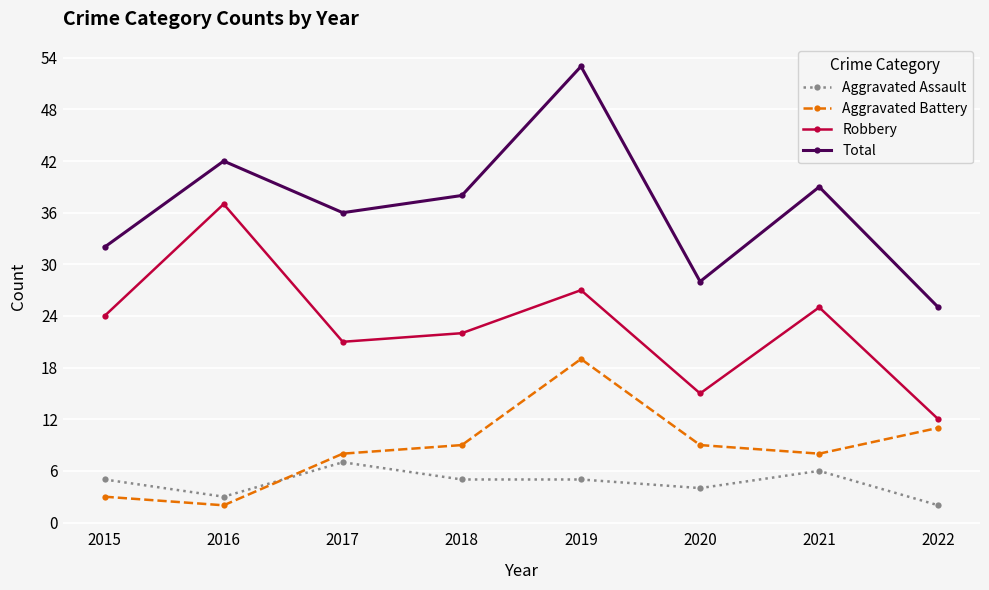

True or false: Aggravated Assault has more than 0 interior local peaks.

True